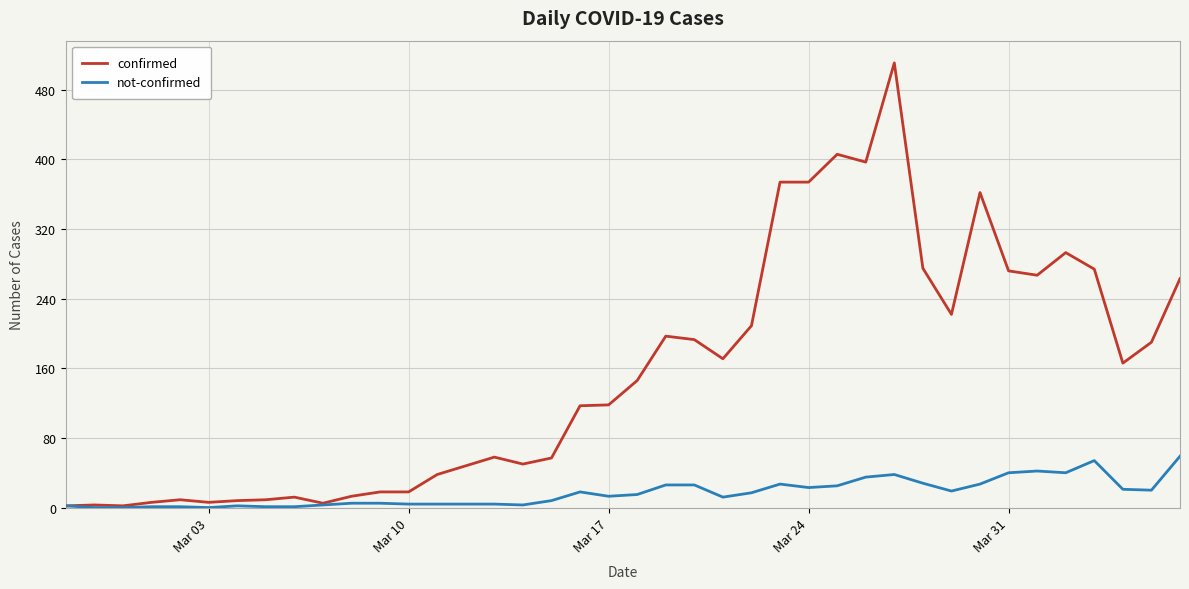

What are all the series names shown in the legend?

confirmed, not-confirmed